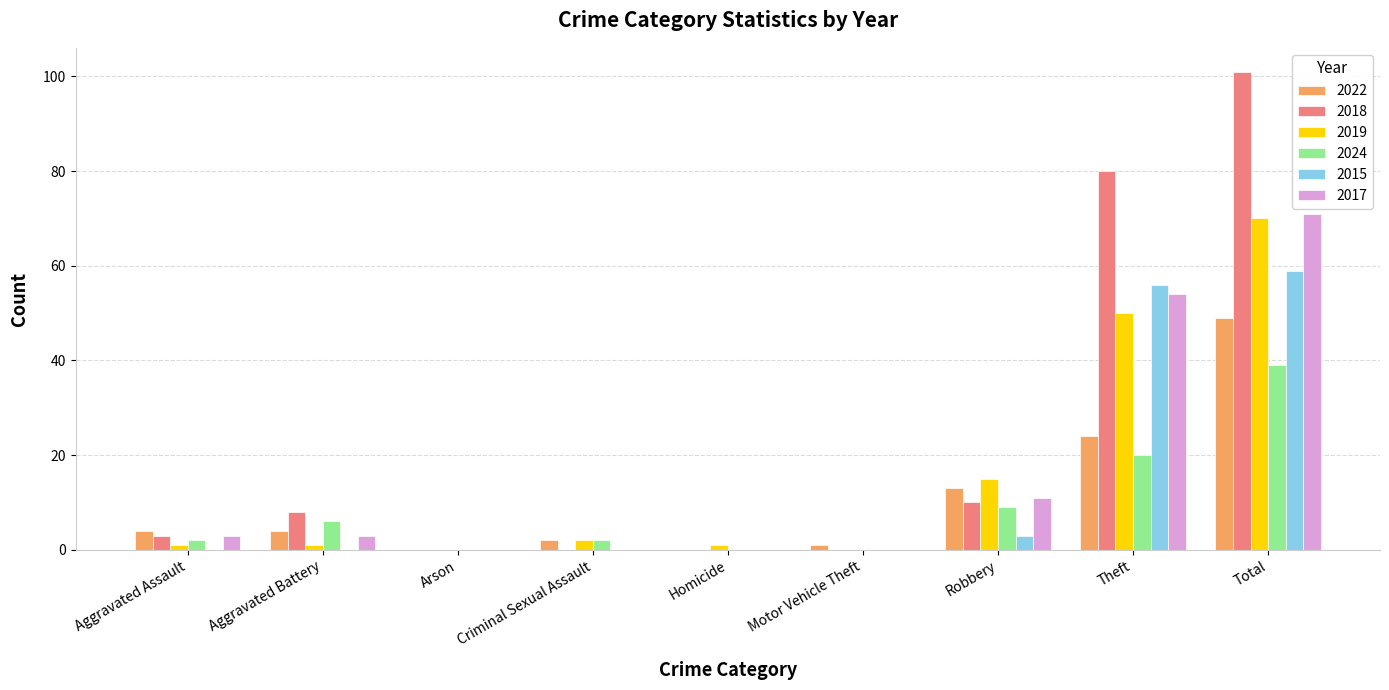

Count the number of categories in the chart.

9